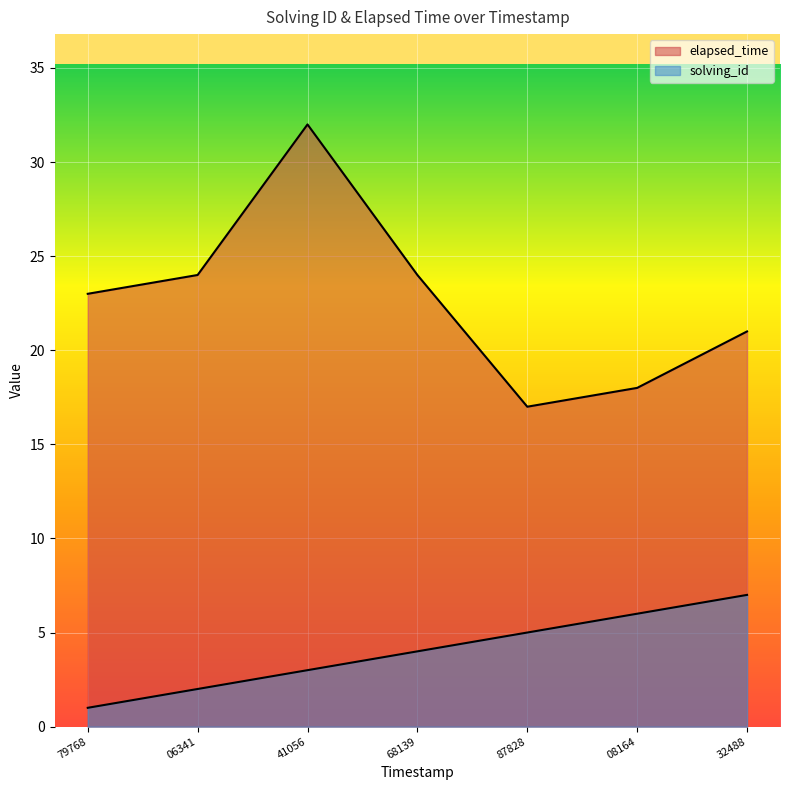

How many series are shown in this chart?

2